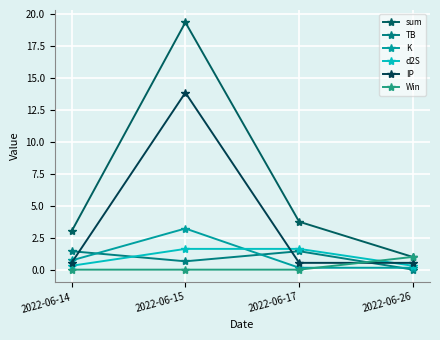

Which series has the widest spread of values?

sum